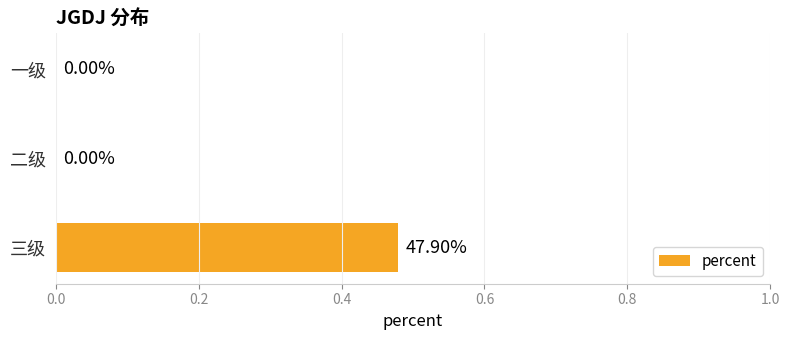

At which category does the chart reach its peak across all series?

三级